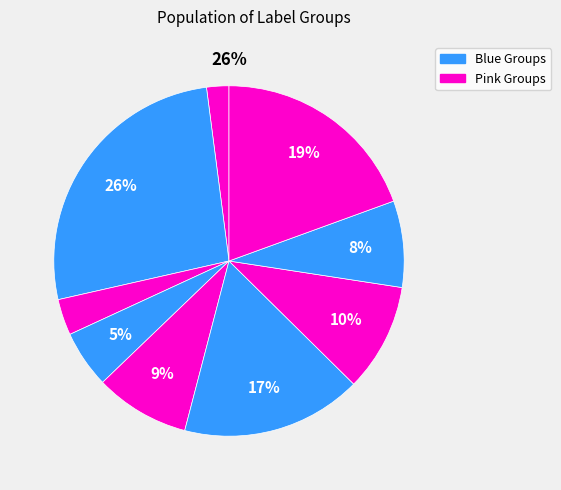

True or false: E accounts for 19% of the total.

False